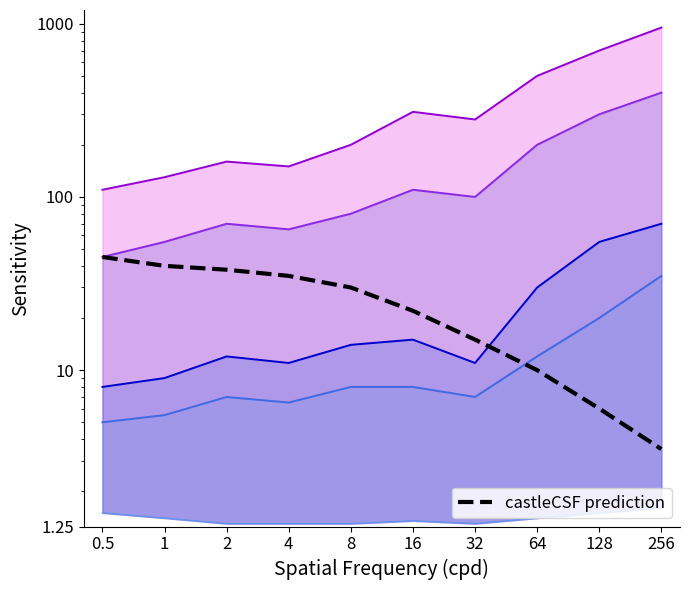

The value of castleCSF prediction at 64 is 15.0. True or false?

False